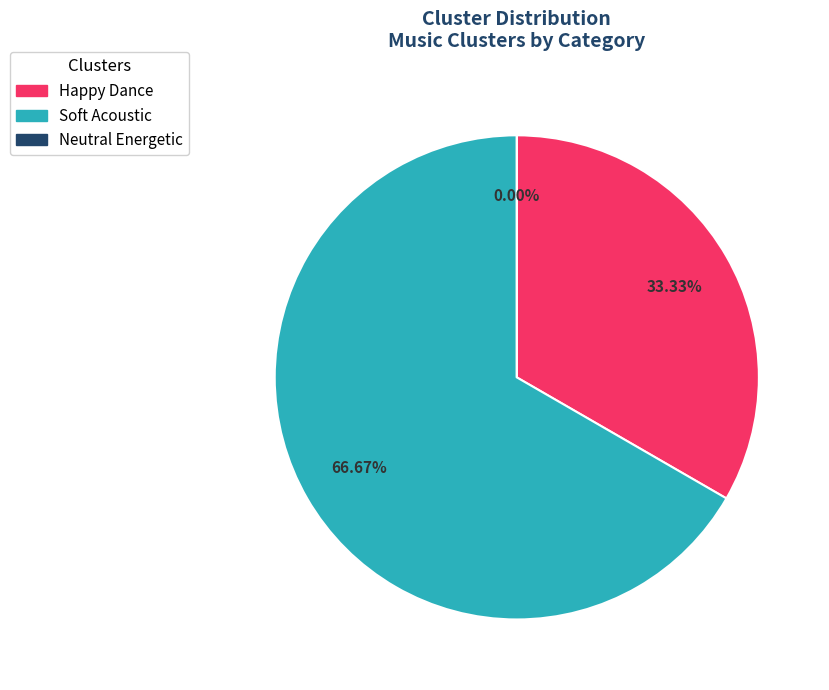

What is the change in value from Happy Dance to Neutral Energetic?

-1